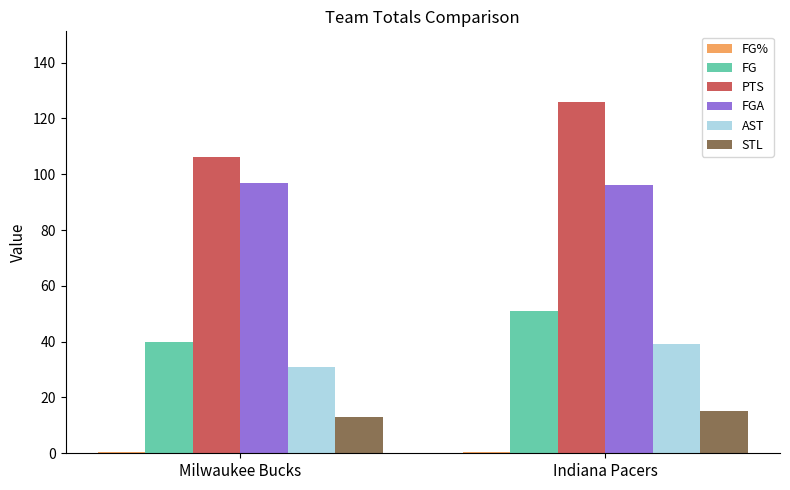

What is the sum of all FGA values?

193.0